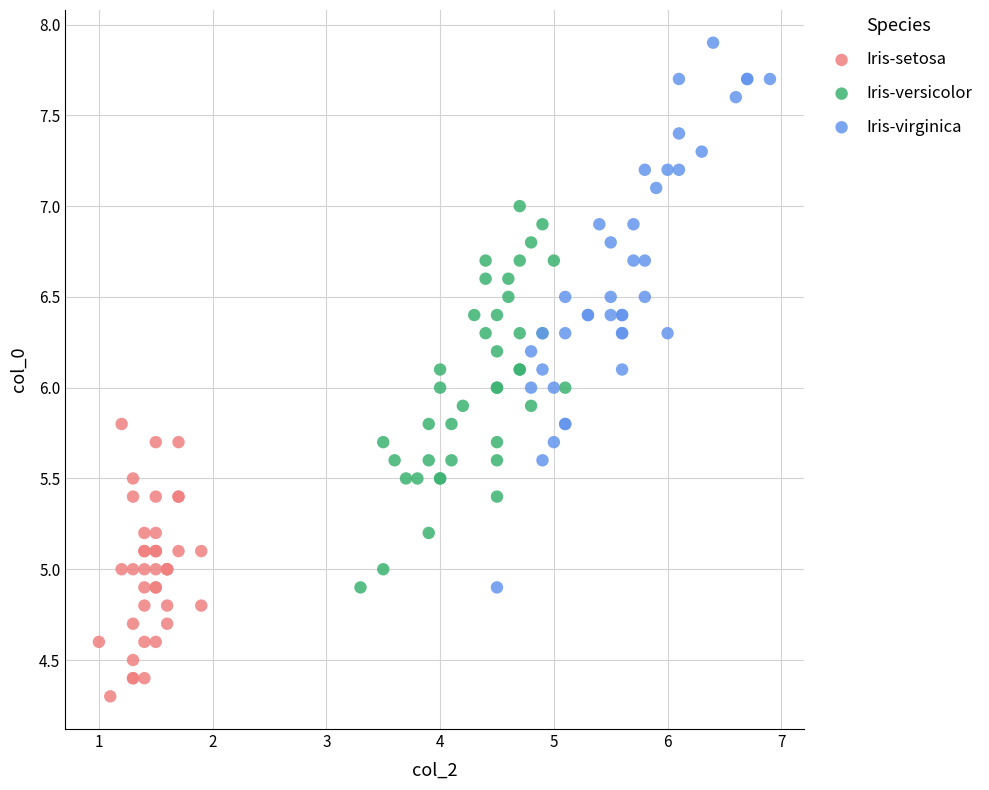

Which series contains the highest Y value?

Iris-virginica